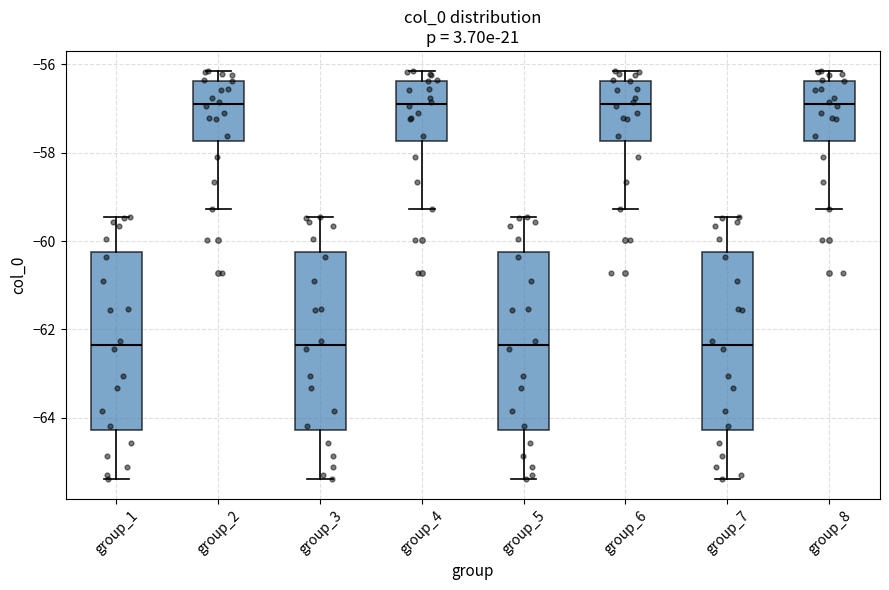

Where does the median line of the box for group_5 sit on the y-axis? The values are not printed on the chart, so give them approximately, as read against the axis.

-62.4